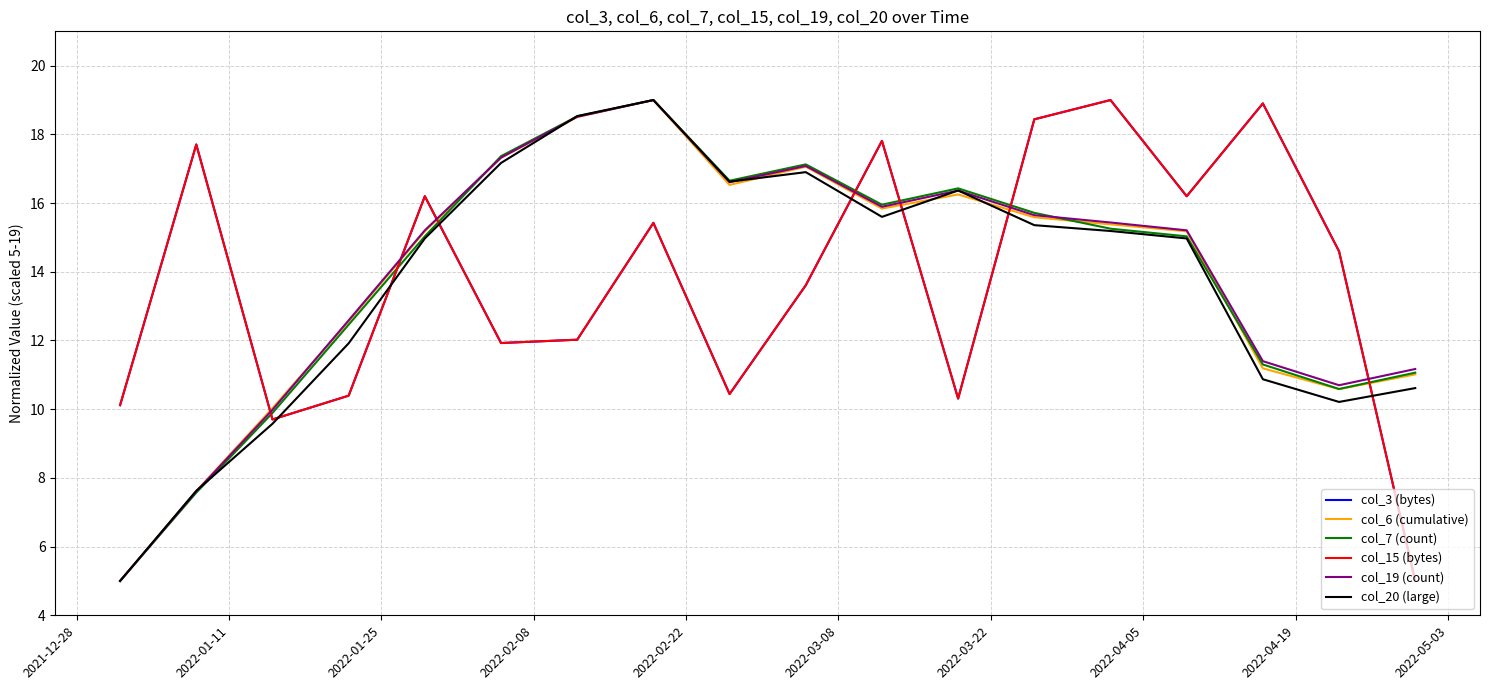

Which series has the largest range (max minus min)?

col_3 (bytes)